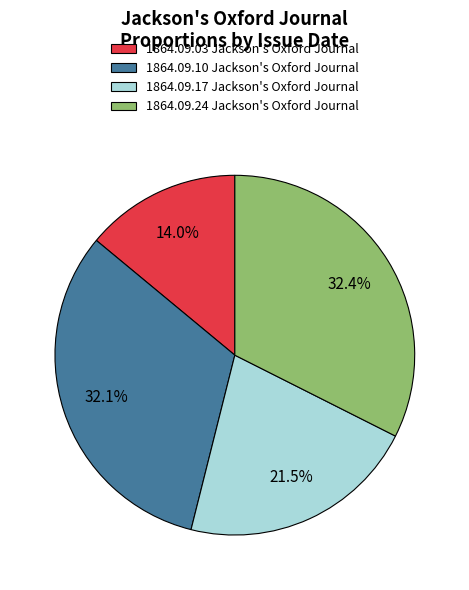

Which category has the smallest portion of the pie?

1864.09.03